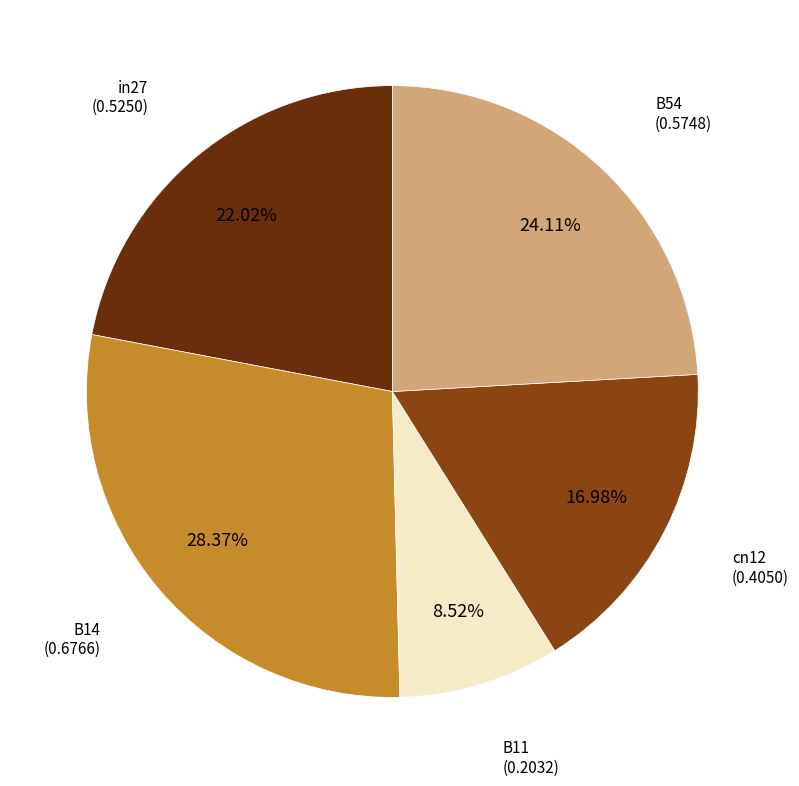

The in27 slice represents 31% of the pie. True or false?

False